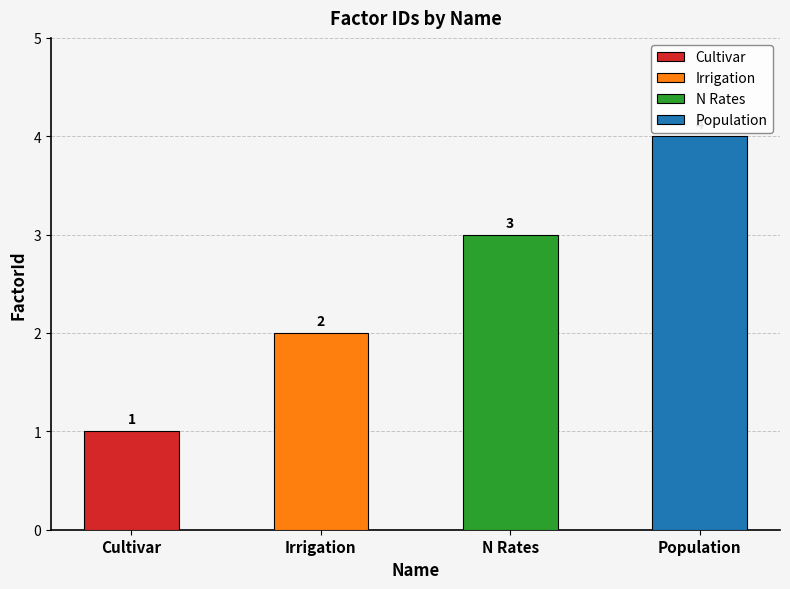

What is the value of the 2nd bar from the left?

2